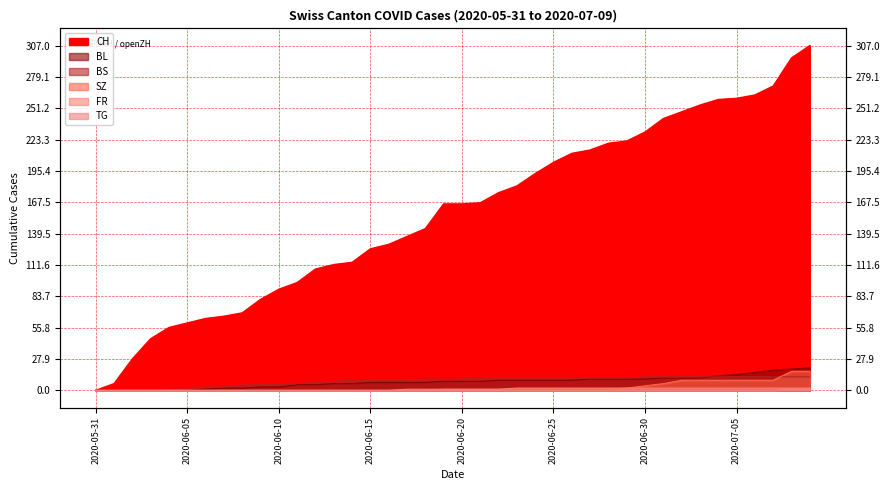

Rank the series by their maximum value, from highest to lowest.

CH, BL, SZ, BS, FR, TG